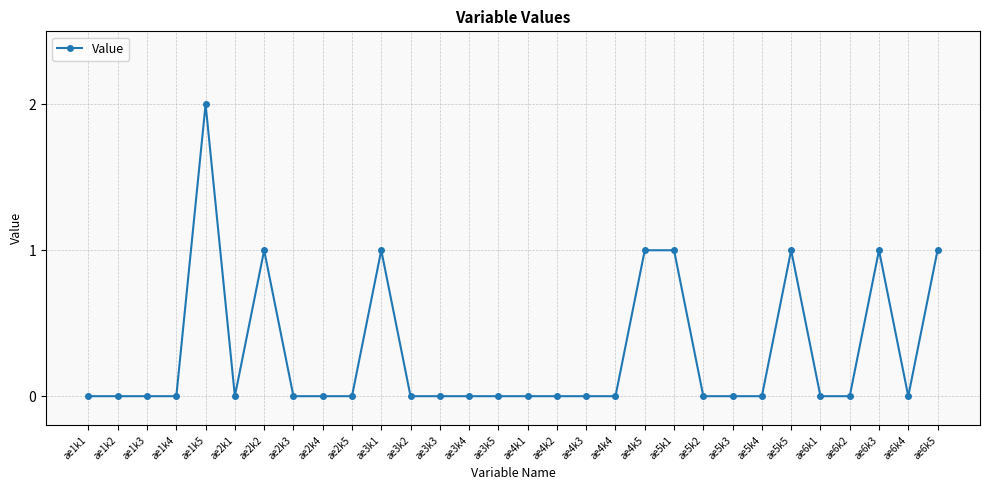

How many lines are shown in the chart?

1